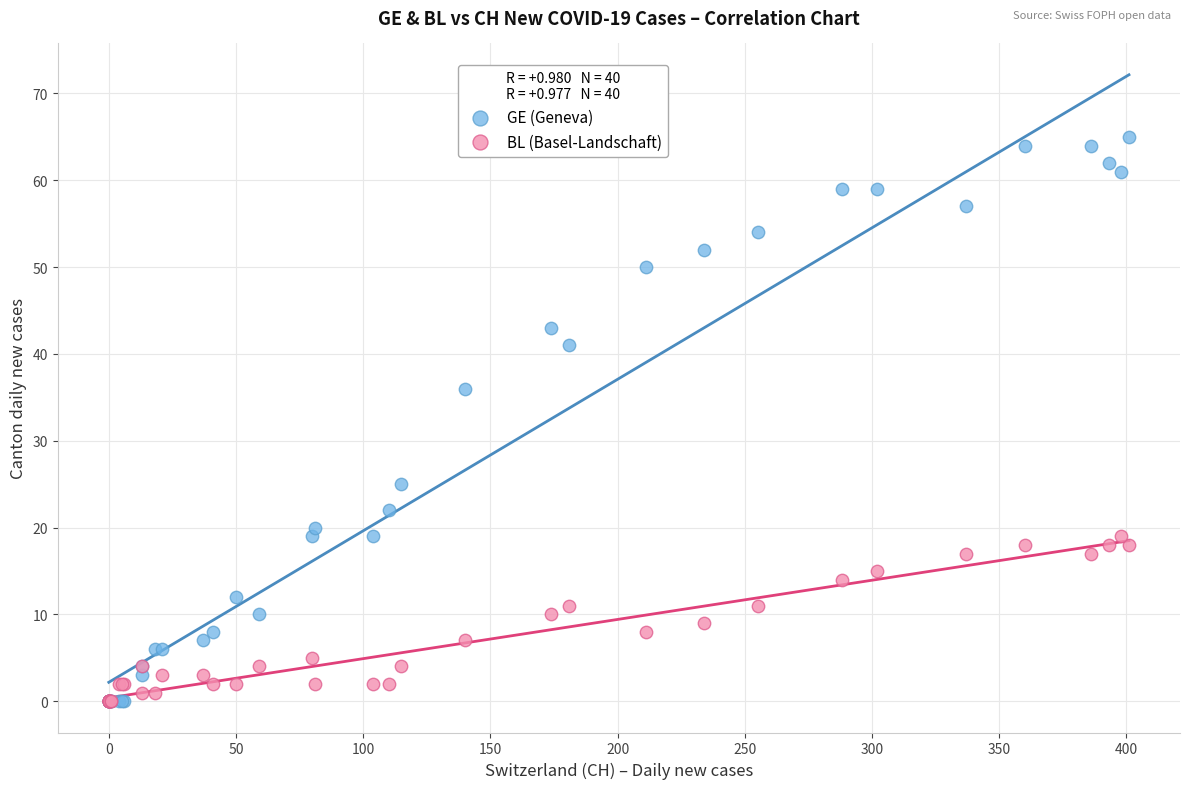

Across all series, what Y value is closest to 32?

36